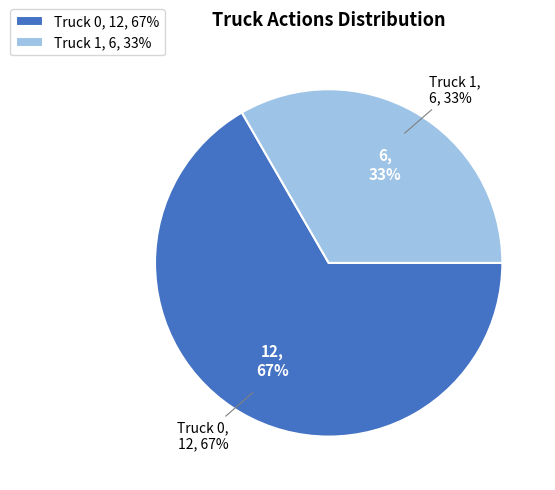

To the nearest percent, what is the difference between the largest and smallest slice percentages?

33%